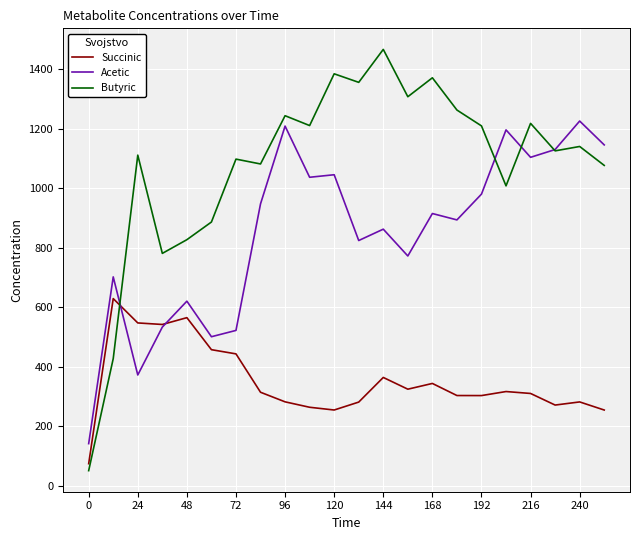

True or false: Butyric and Succinic intersect in this chart.

True